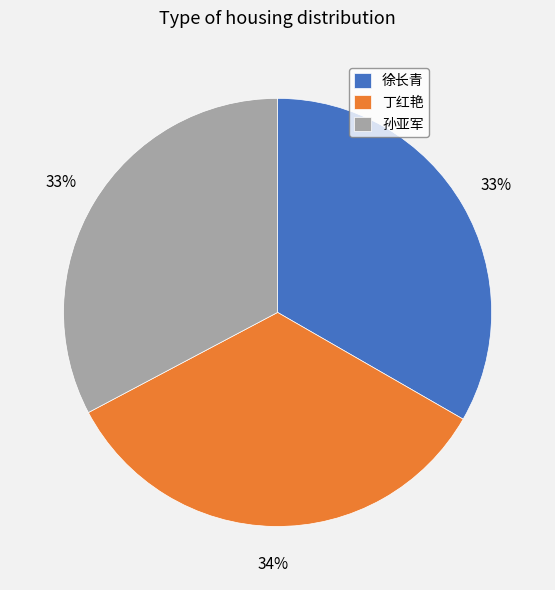

What percentage is the 徐长青 slice, to the nearest percent?

33%